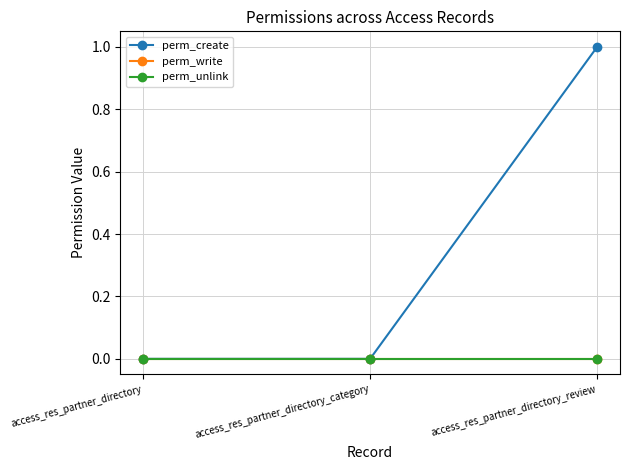

Between access_res_partner_directory_category and access_res_partner_directory, which is larger?

access_res_partner_directory_category